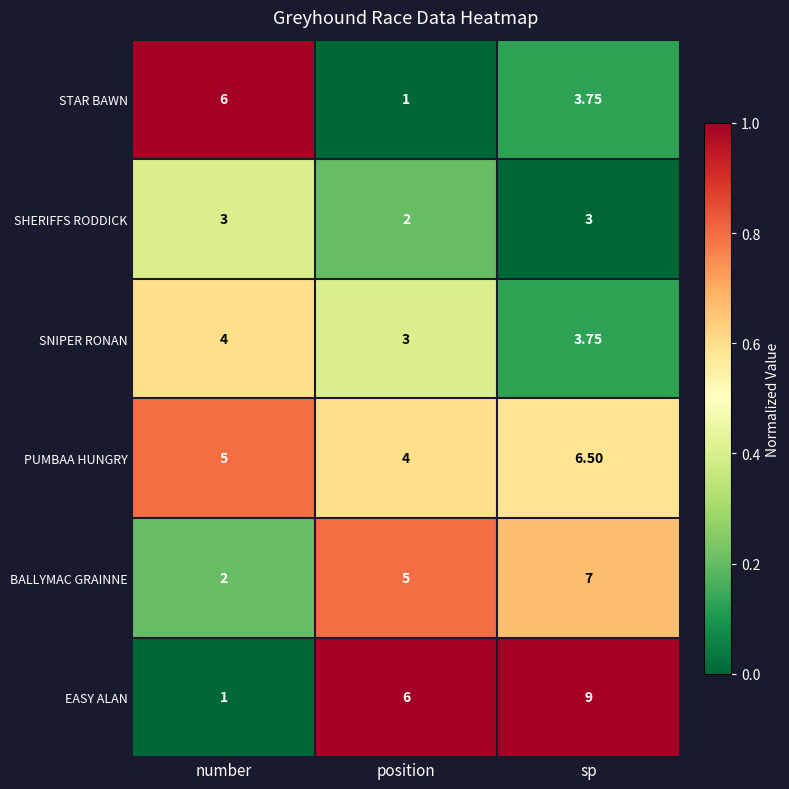

Which label corresponds to the largest value in the chart?

sp